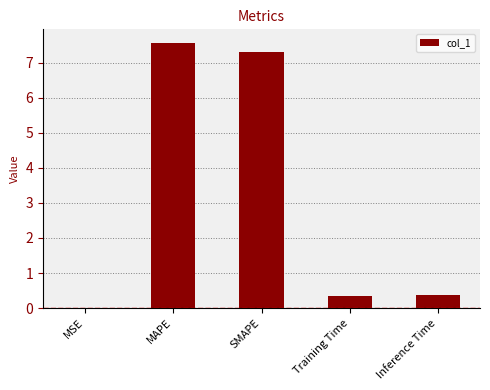

What is the sum of all values?

15.6